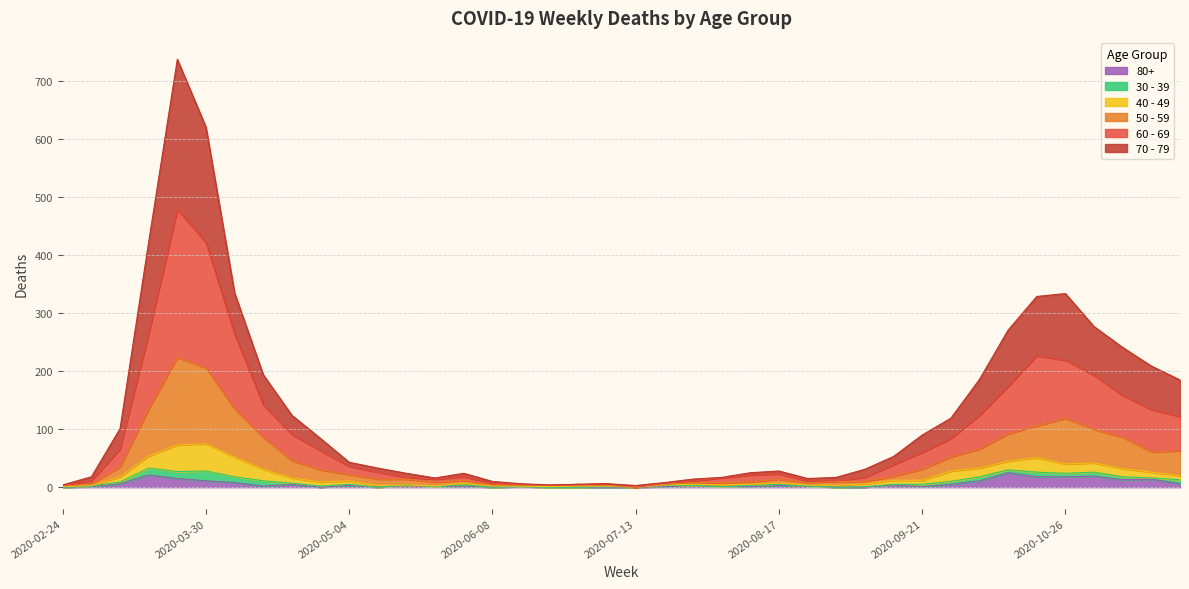

What is the spread (max minus min) of values at 2020-11-23?

179